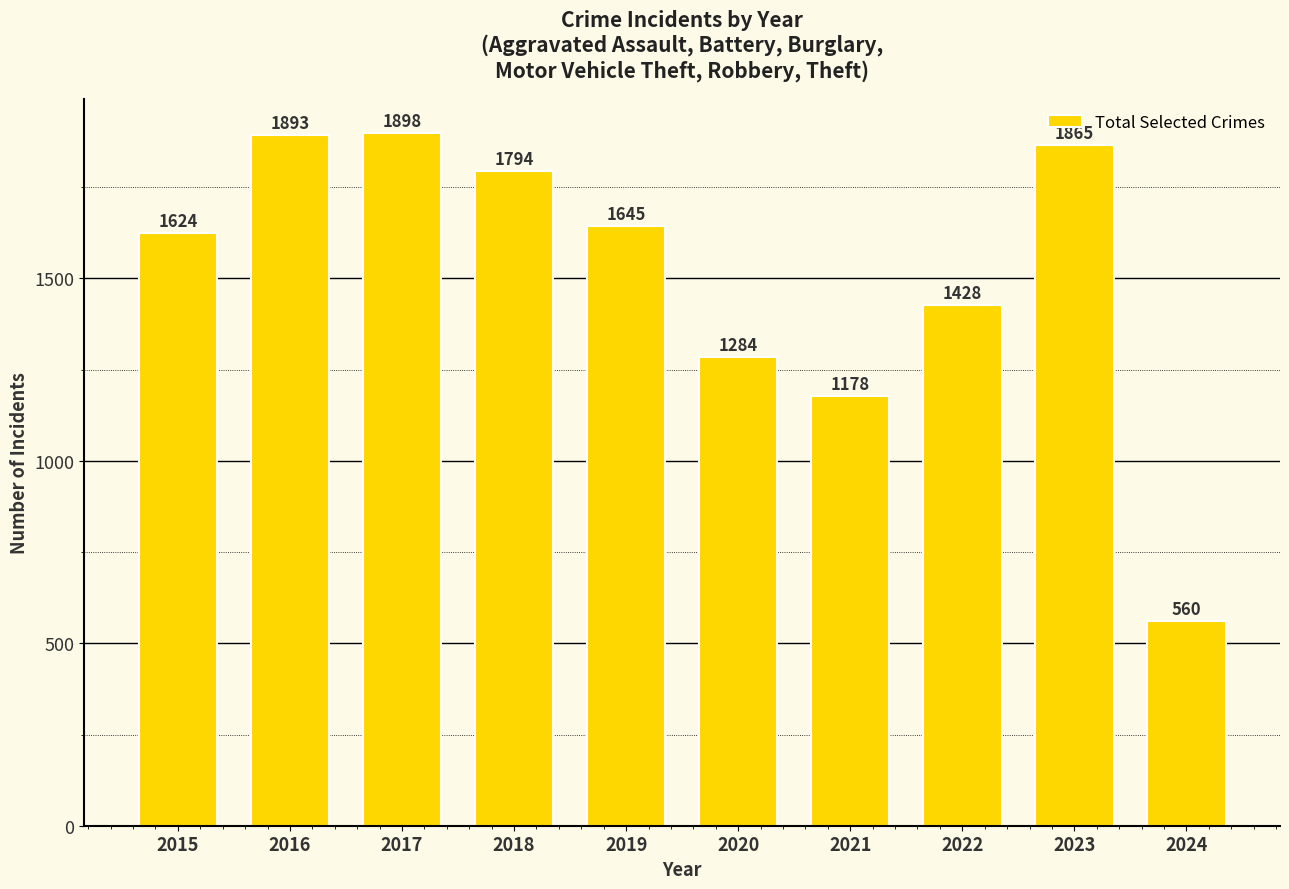

At which label is the value closest to 1229?

2021